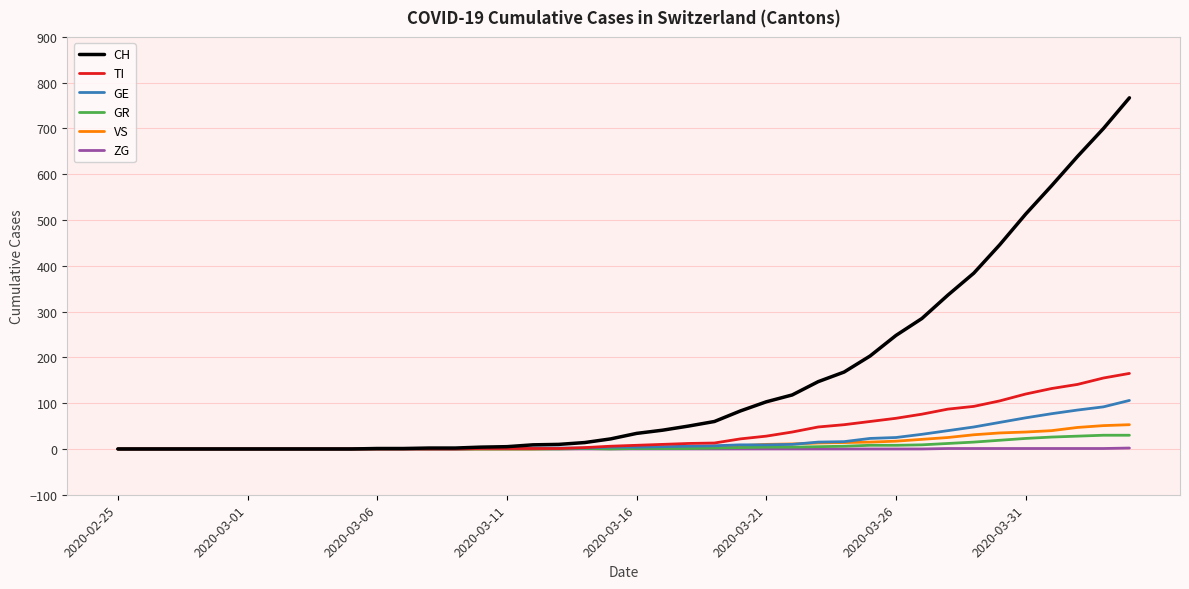

Which series has the largest total across all categories?

CH